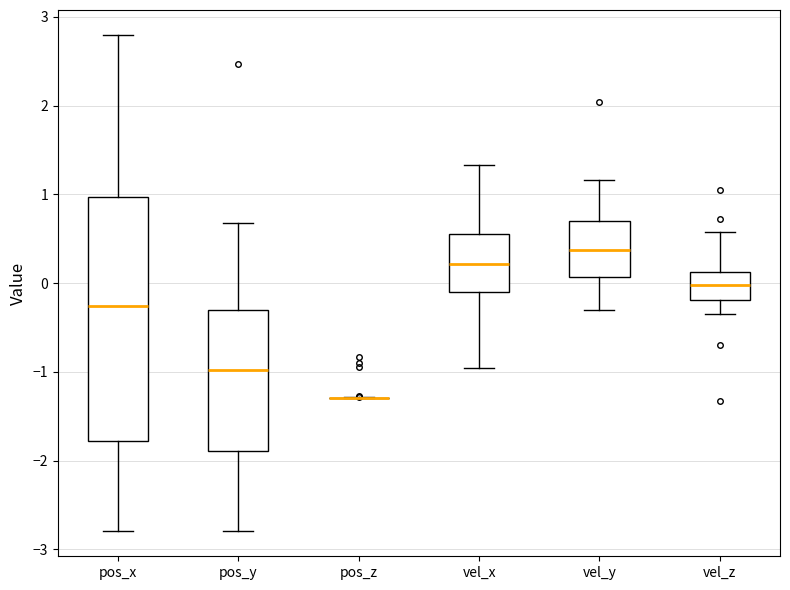

Reading left to right, transcribe this box plot: for each box, give where its median line is, the range the box spans, and where its two whiskers end, as read against the y-axis. The values are not printed on the chart, so give them approximately, as read against the axis.

pos_x: median -0.3, box -1.8 to 1.0, whiskers -2.8 to 2.8
pos_y: median -1.0, box -1.9 to -0.3, whiskers -2.8 to 0.7
pos_z: box collapsed to a line at -1.3, whiskers -1.3 to -1.3
vel_x: median 0.2, box -0.1 to 0.5, whiskers -1.0 to 1.3
vel_y: median 0.4, box 0.1 to 0.7, whiskers -0.3 to 1.2
vel_z: median 0.0, box -0.2 to 0.1, whiskers -0.4 to 0.6